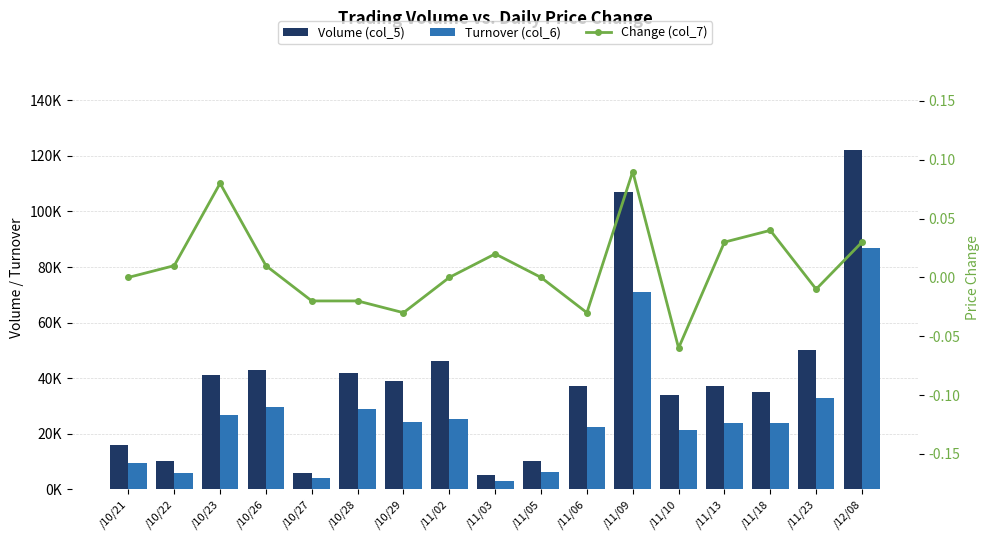

What is the minimum value for Change (col_7)?

-0.1